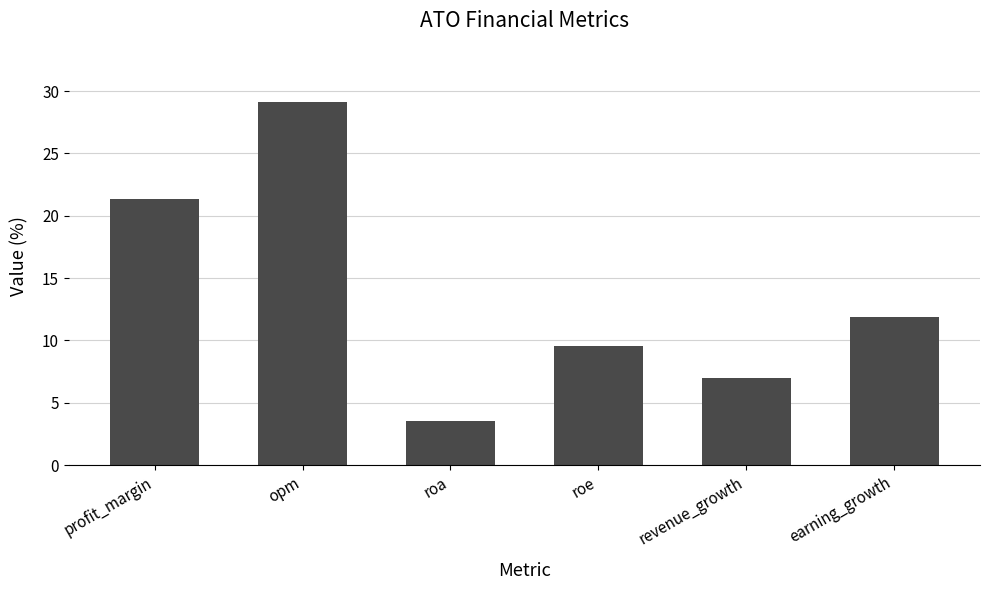

Is it true that the value at earning_growth is 11.9?

True